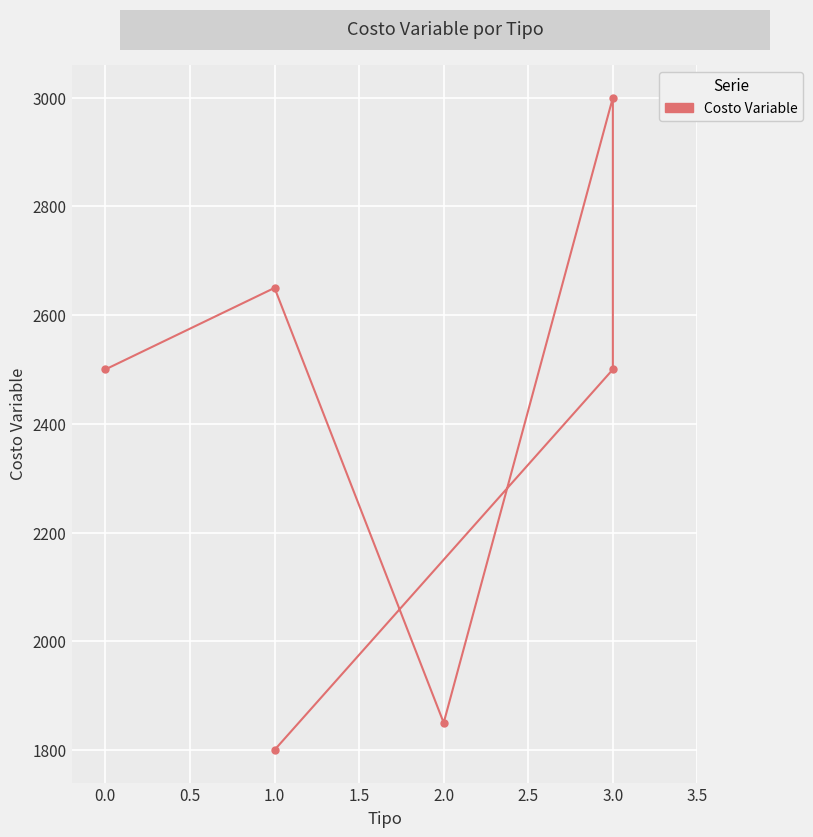

How many series are shown in this chart?

1